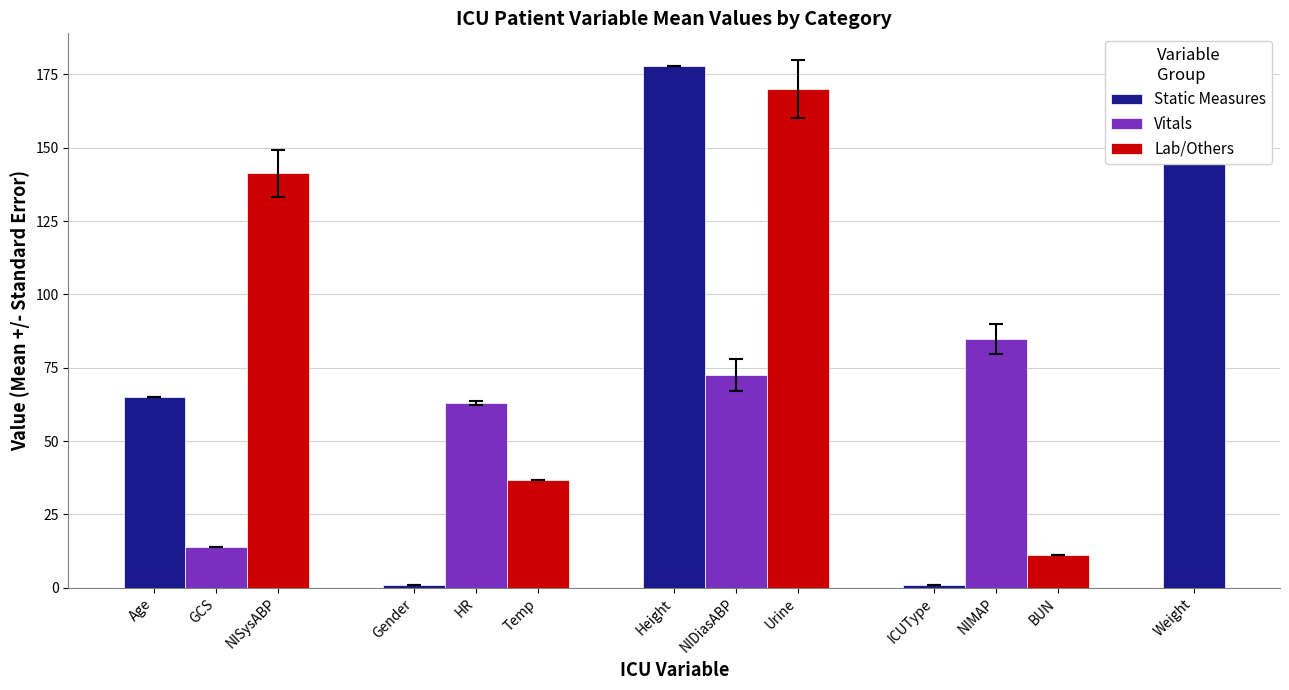

What is the minimum value for Vitals?

14.0